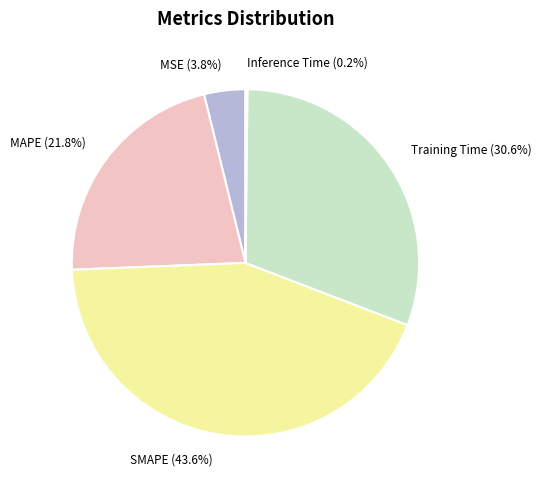

What is the largest slice in the pie chart?

SMAPE